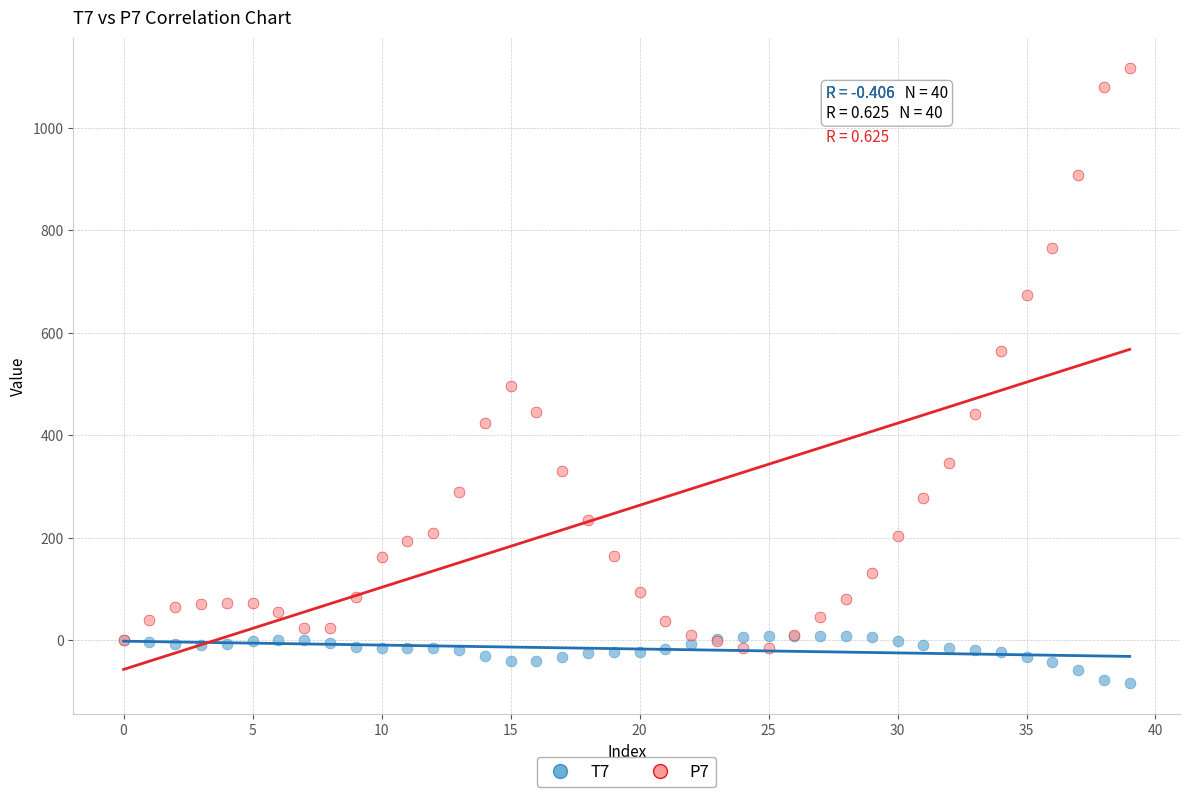

Across all series, what Y value is closest to 516?

497.3